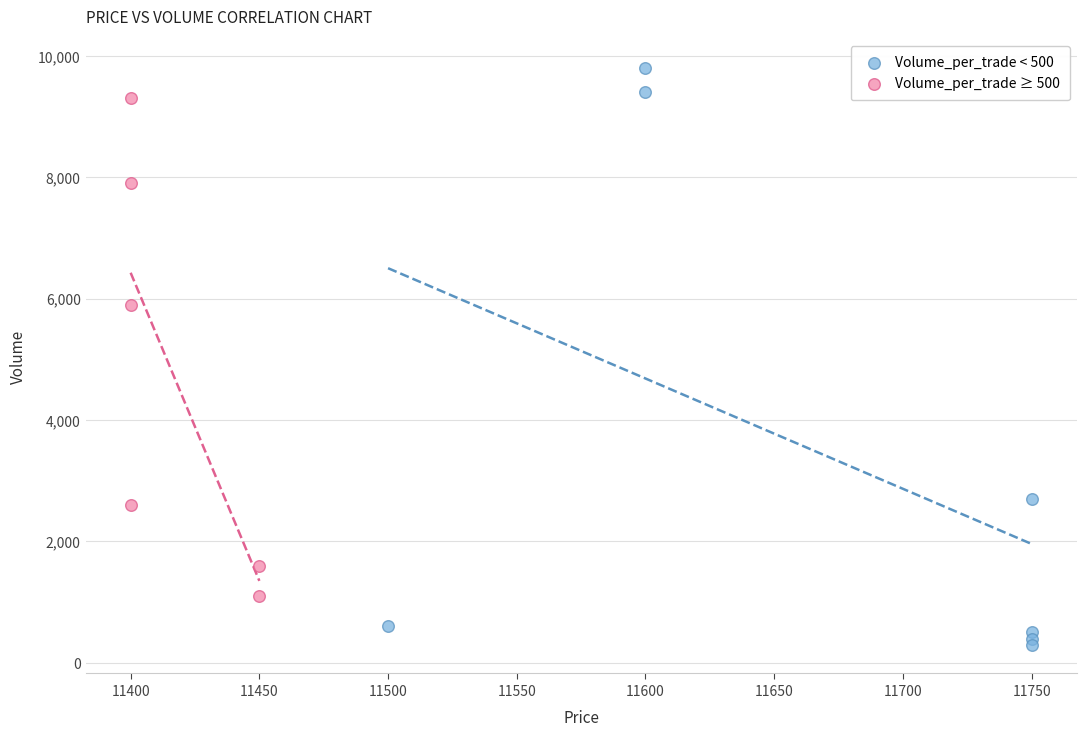

Which series has the largest Y range (max minus min)?

Volume_per_trade < 500